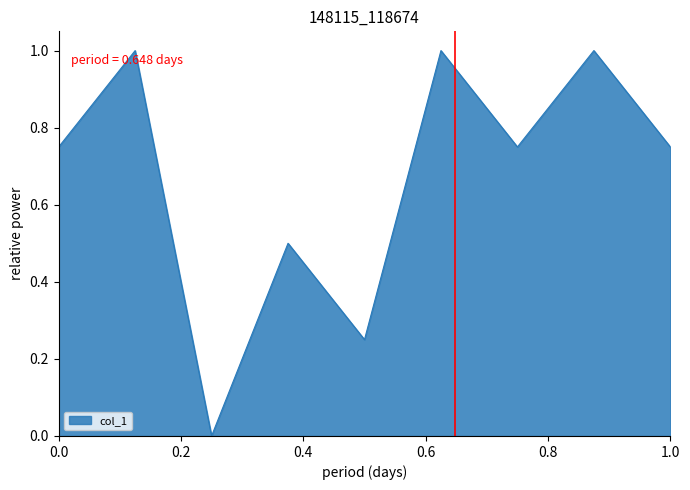

What is the greatest value displayed?

1.0